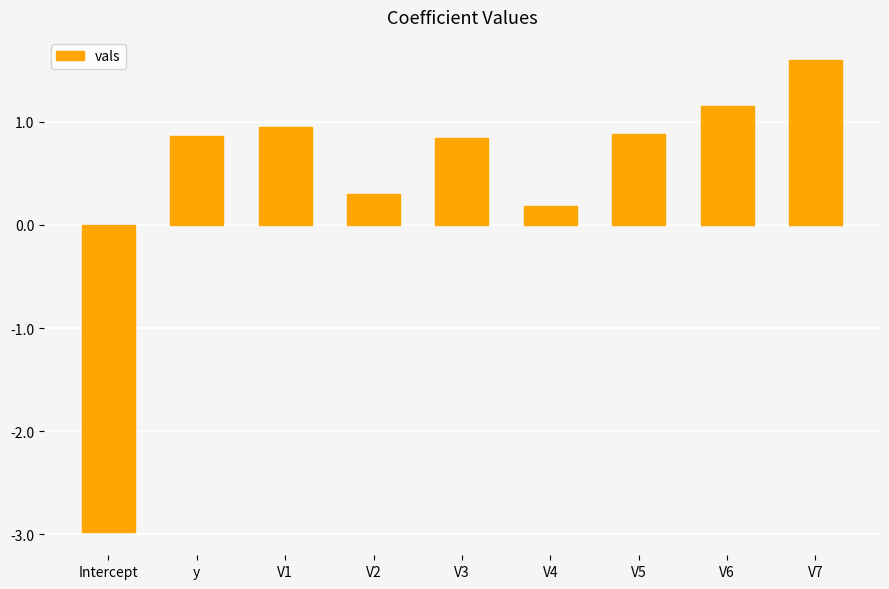

Where does the data first go above 0?

y